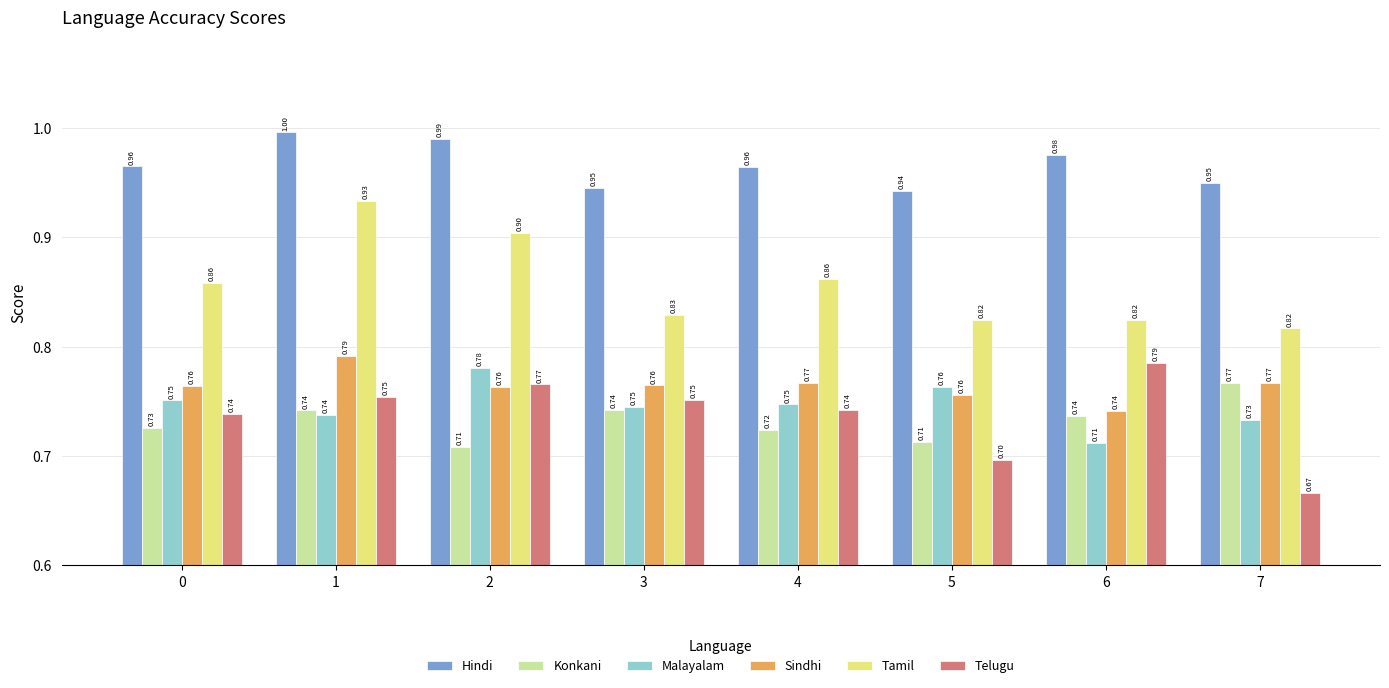

At which label is Hindi closest to 0?

5